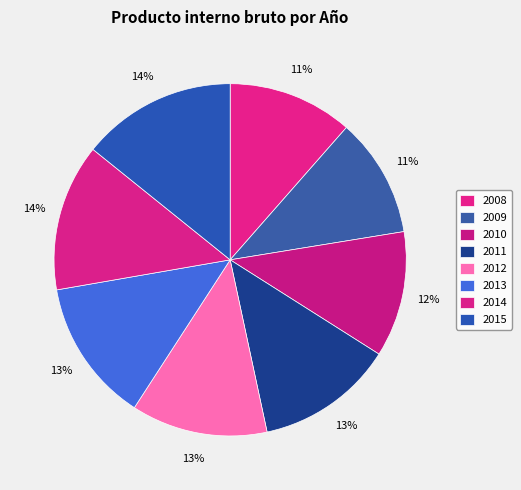

What is the change in value from 2008 to 2009?

-24899